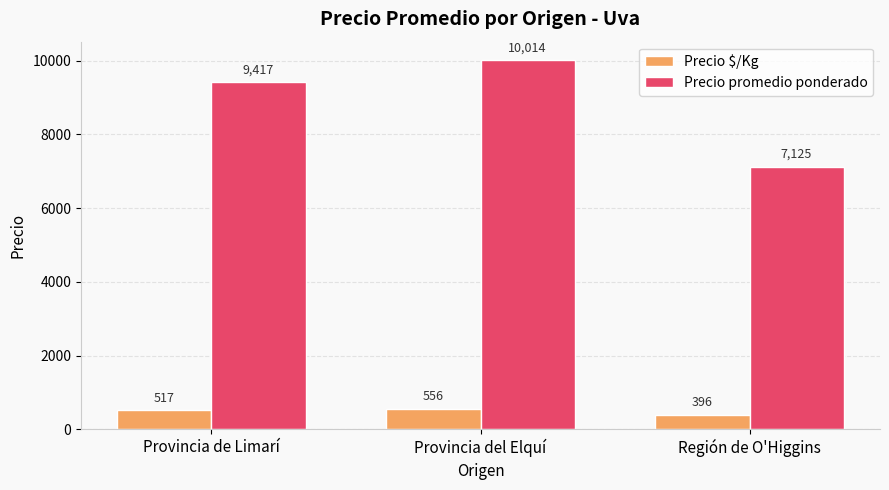

What is the difference between the Precio $/Kg values at Provincia del Elquí and Región de O'Higgins?

160